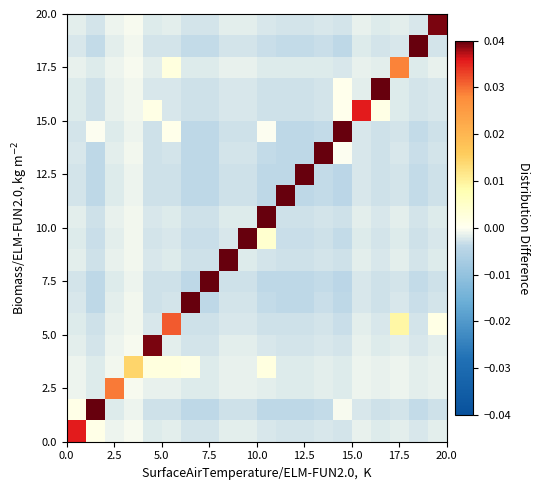

What is the greatest value displayed?

0.1